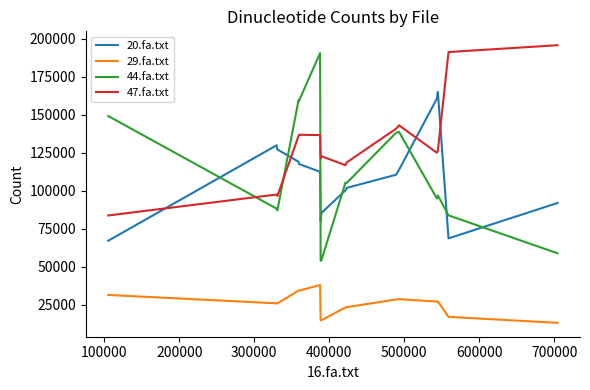

What is the difference between the maximum and minimum values in the 47.fa.txt series?

111955